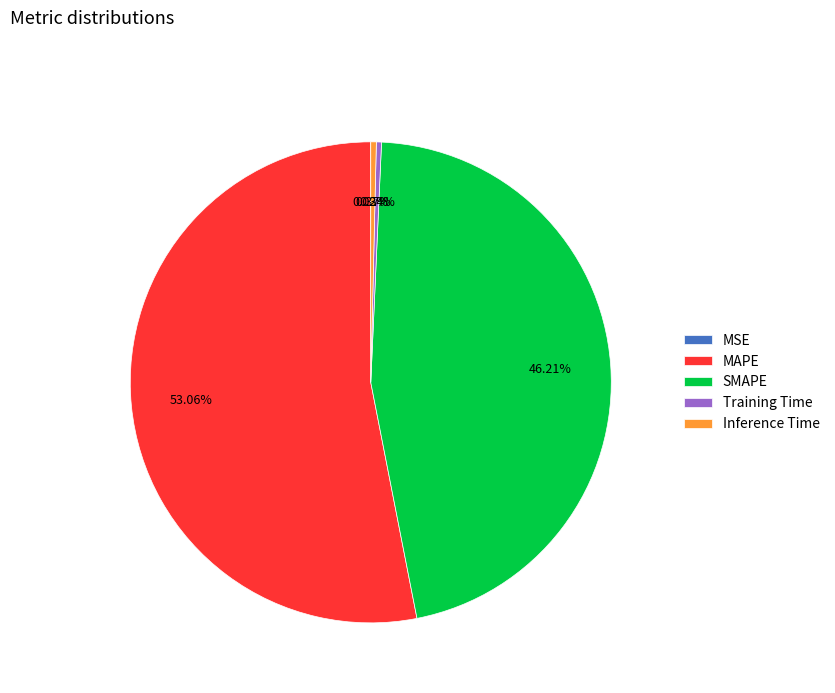

The Training Time slice represents 0% of the pie. True or false?

True